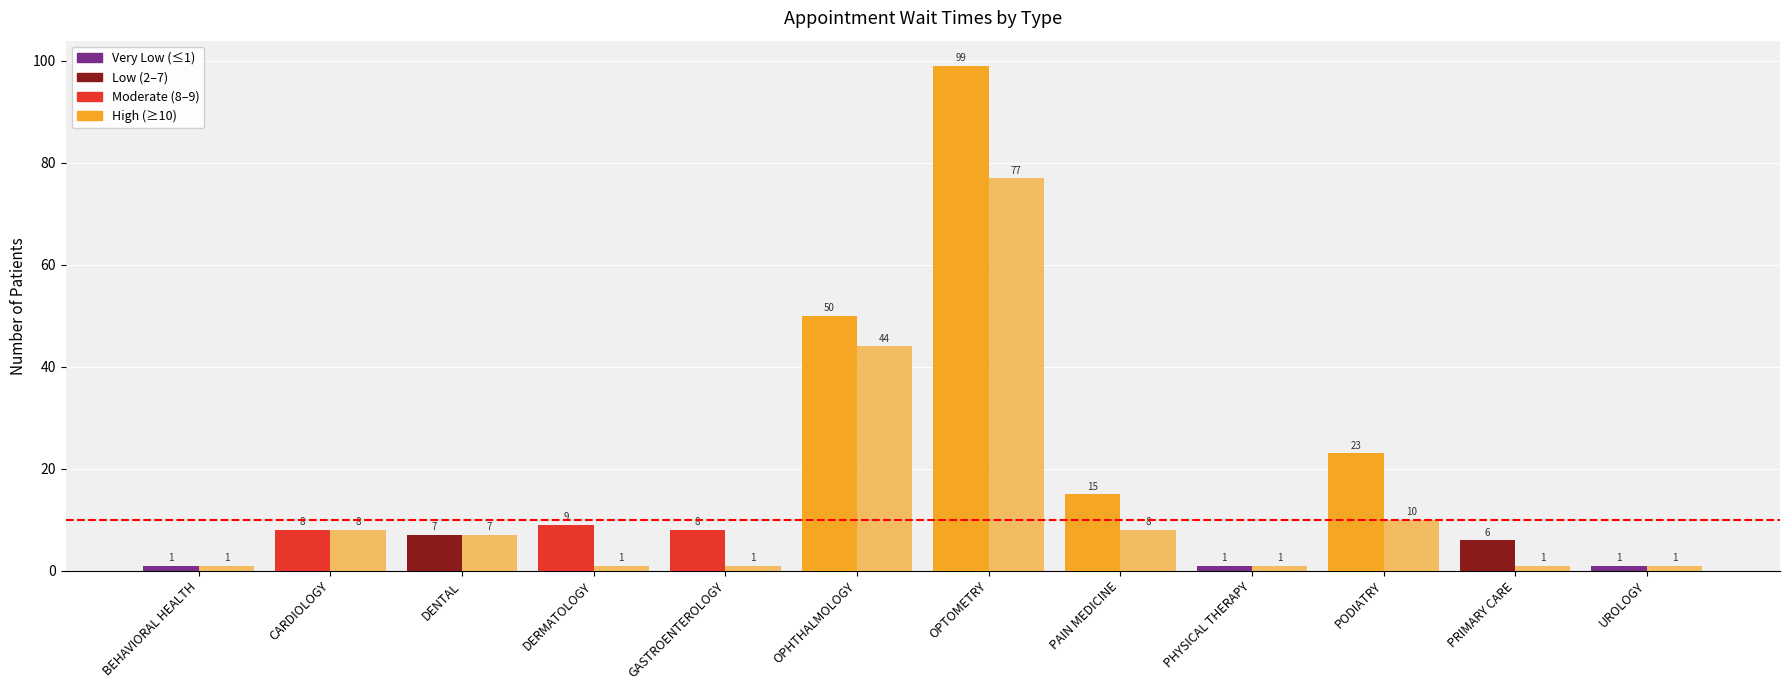

How many bars are there in each group?

2